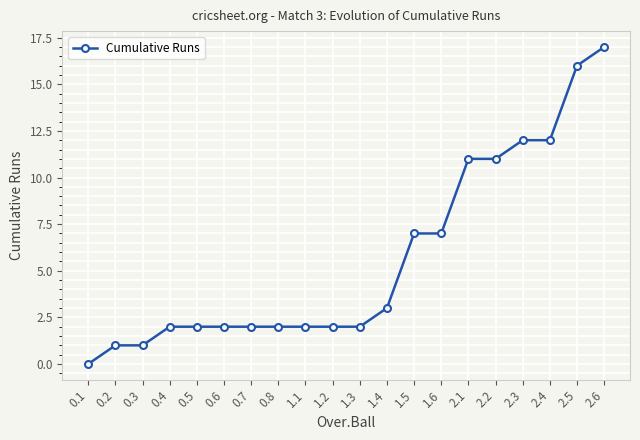

What is the label of the 2nd point from the right?

2.5